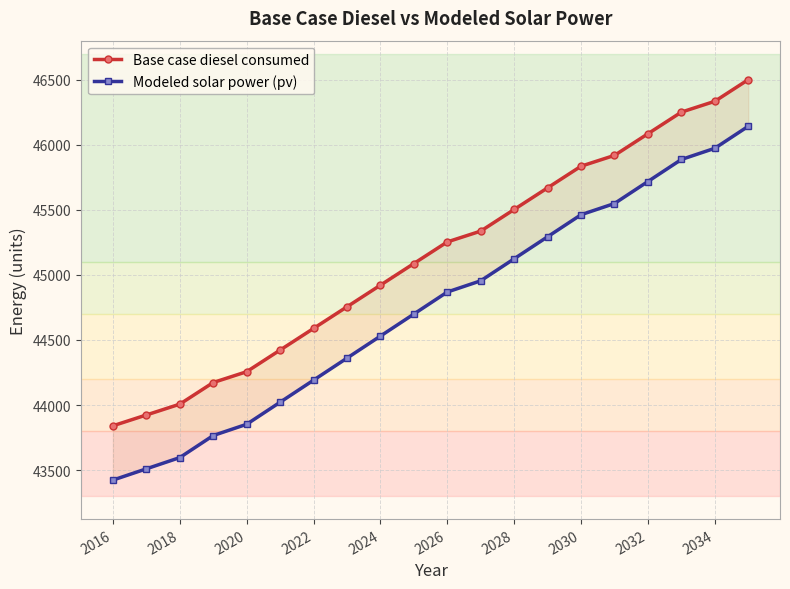

True or false: Modeled solar power (pv) and Base case diesel consumed cross at least once.

False